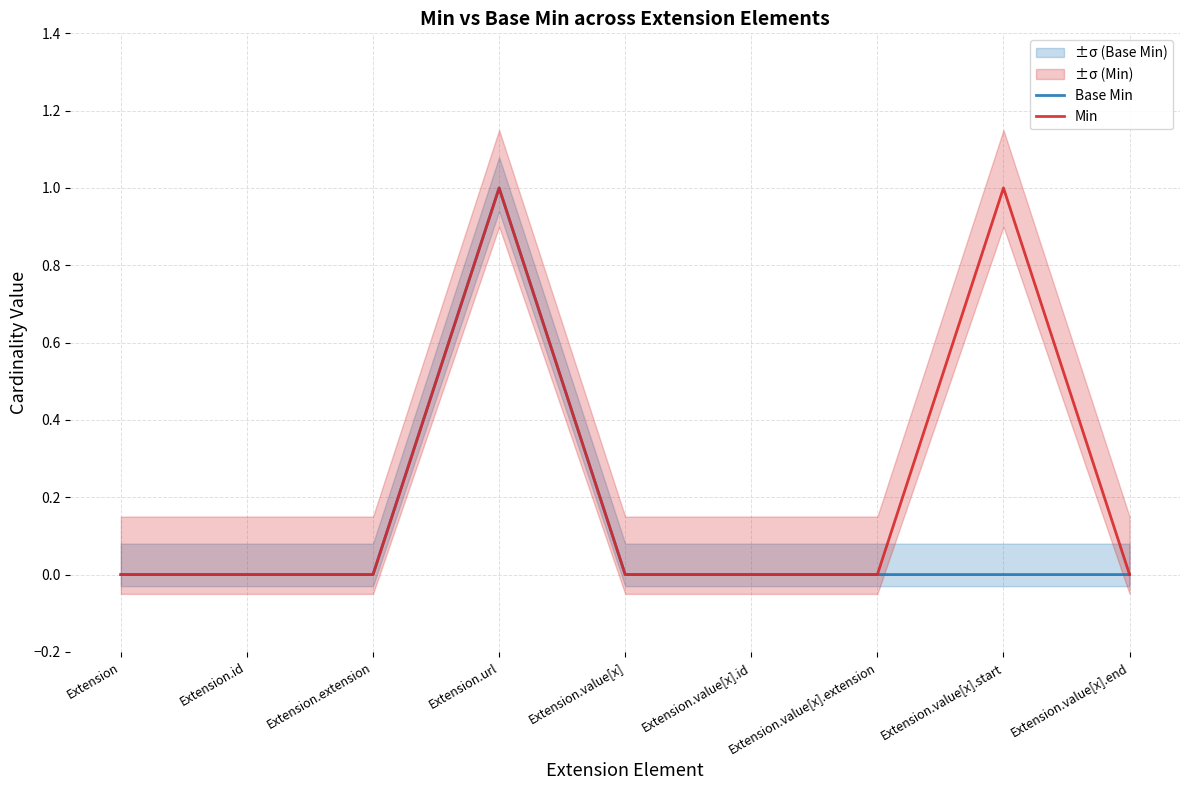

At which label is Min closest to 0?

Extension